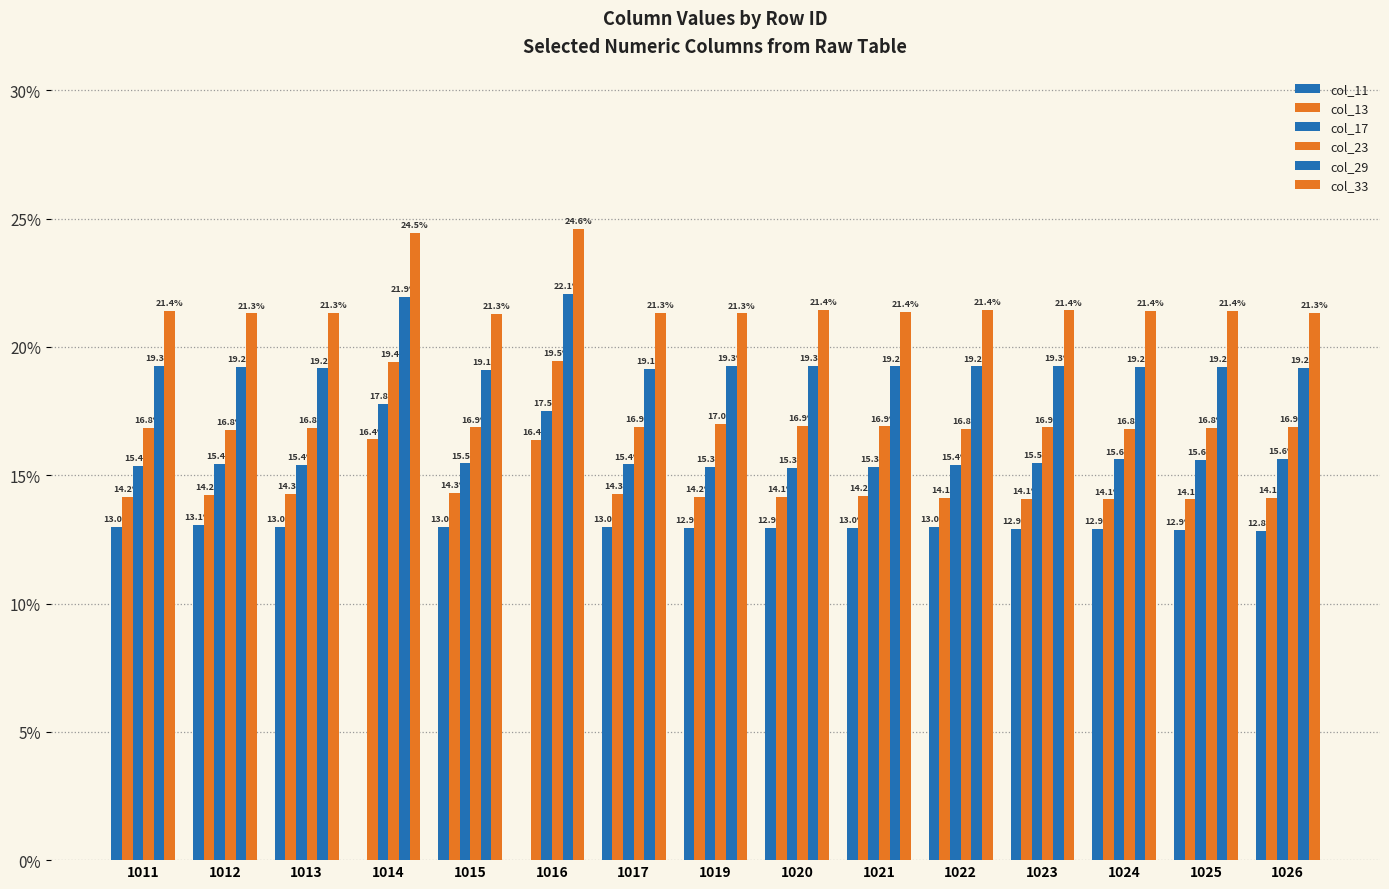

How many groups of bars are there?

15